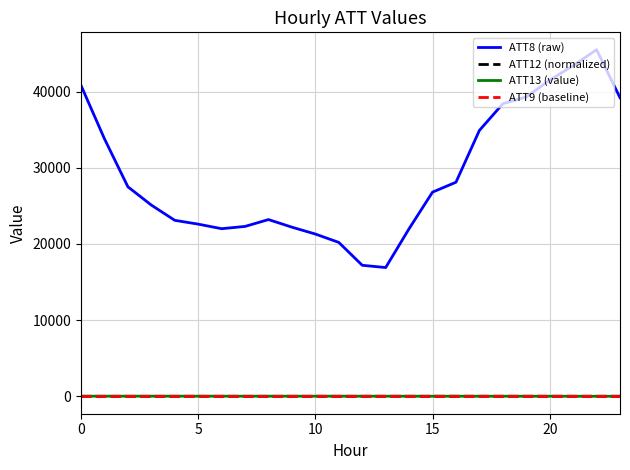

Which series has the largest total across all categories?

ATT8 (raw)